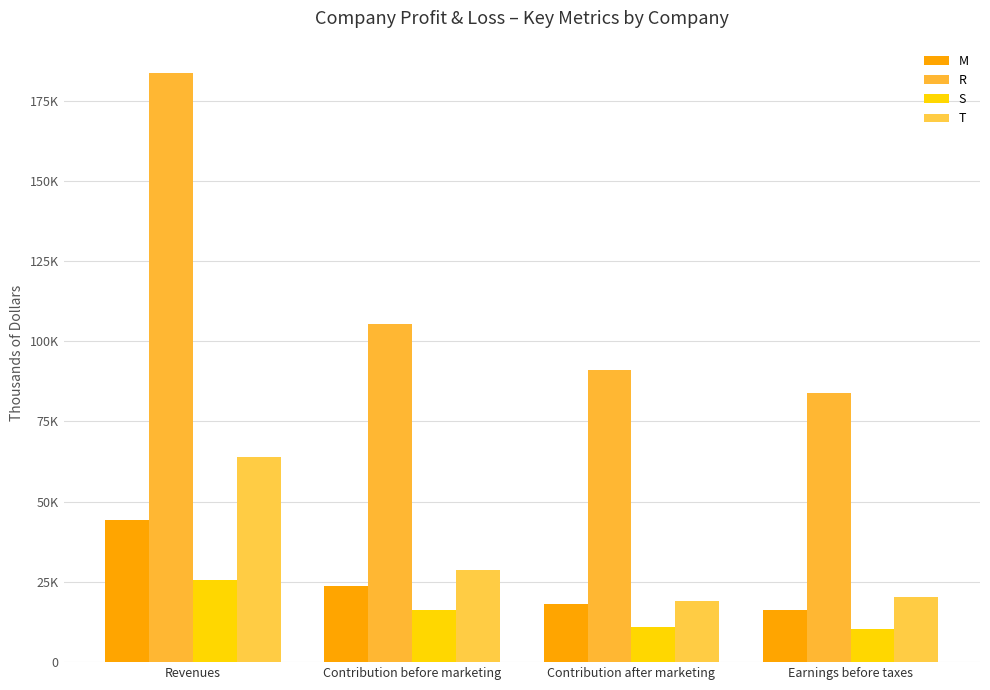

Does the chart contain stacked bars?

No